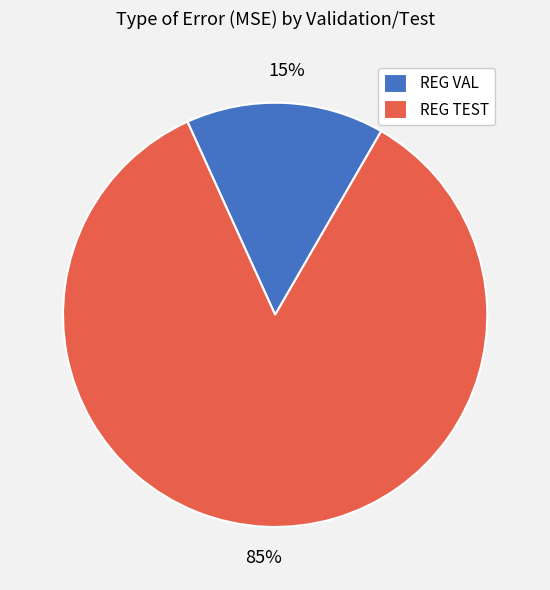

Which has a higher value, REG TEST or REG VAL?

REG TEST